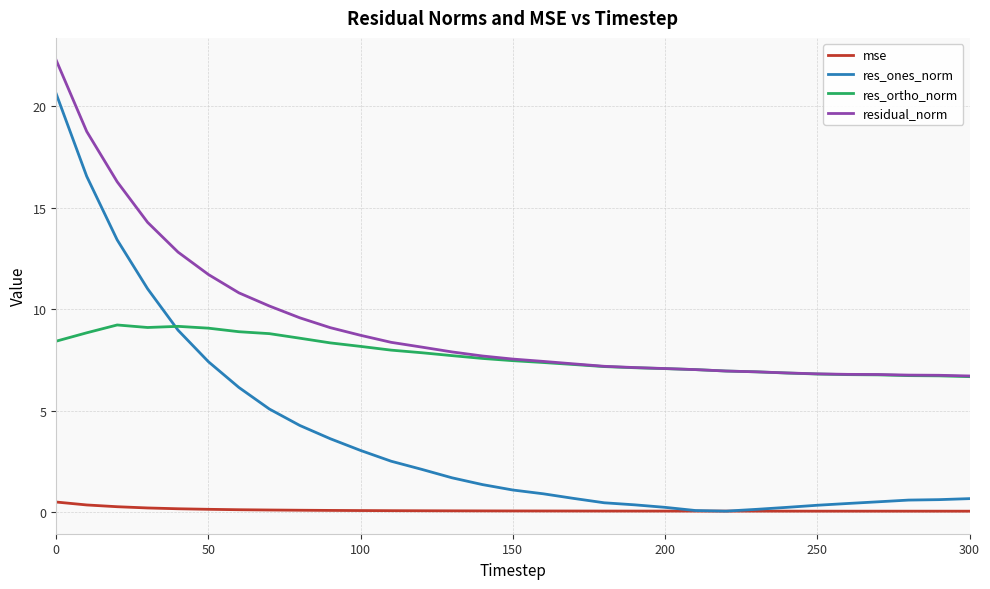

List the series in order of their overall mean, highest first.

residual_norm, res_ortho_norm, res_ones_norm, mse